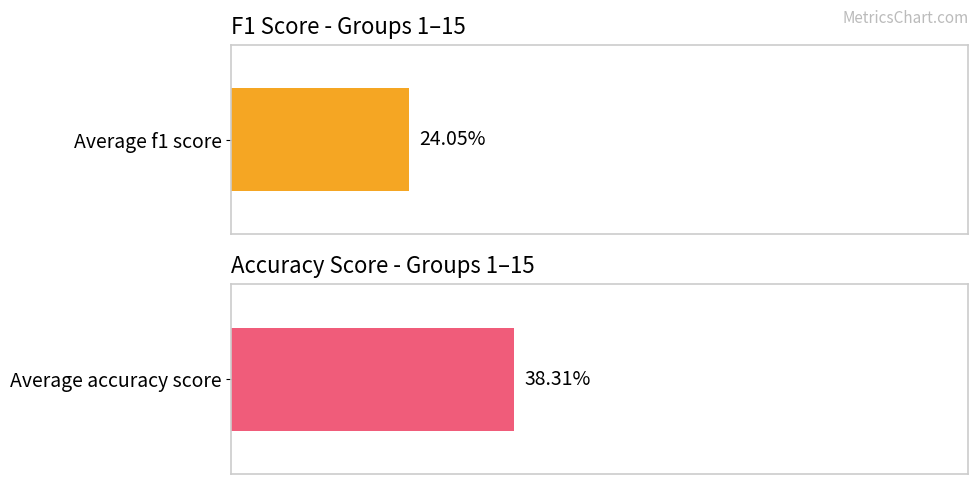

Which series has the largest range (max minus min)?

accuracy